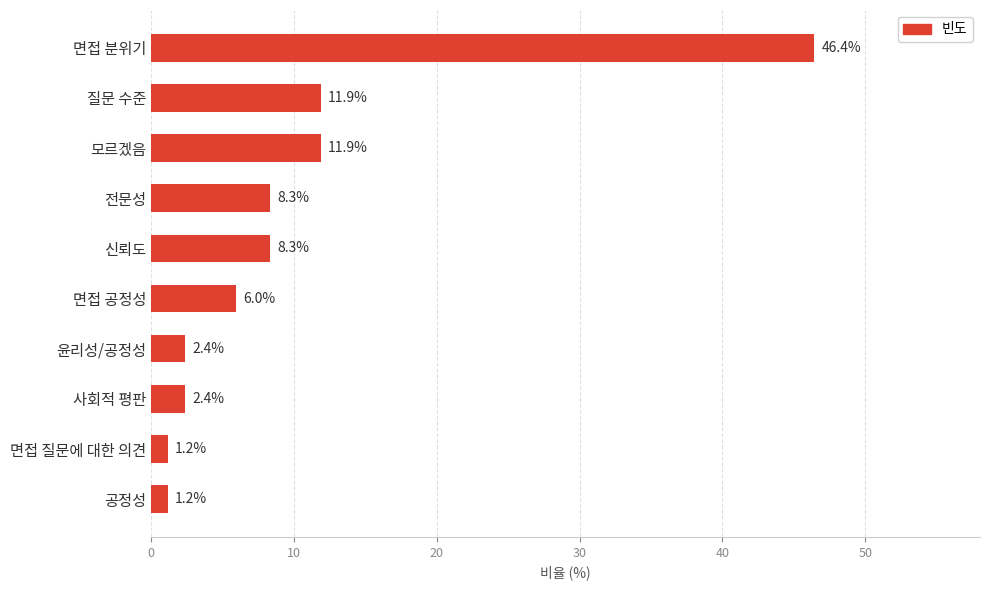

Read the value at 면접 분위기.

46.4